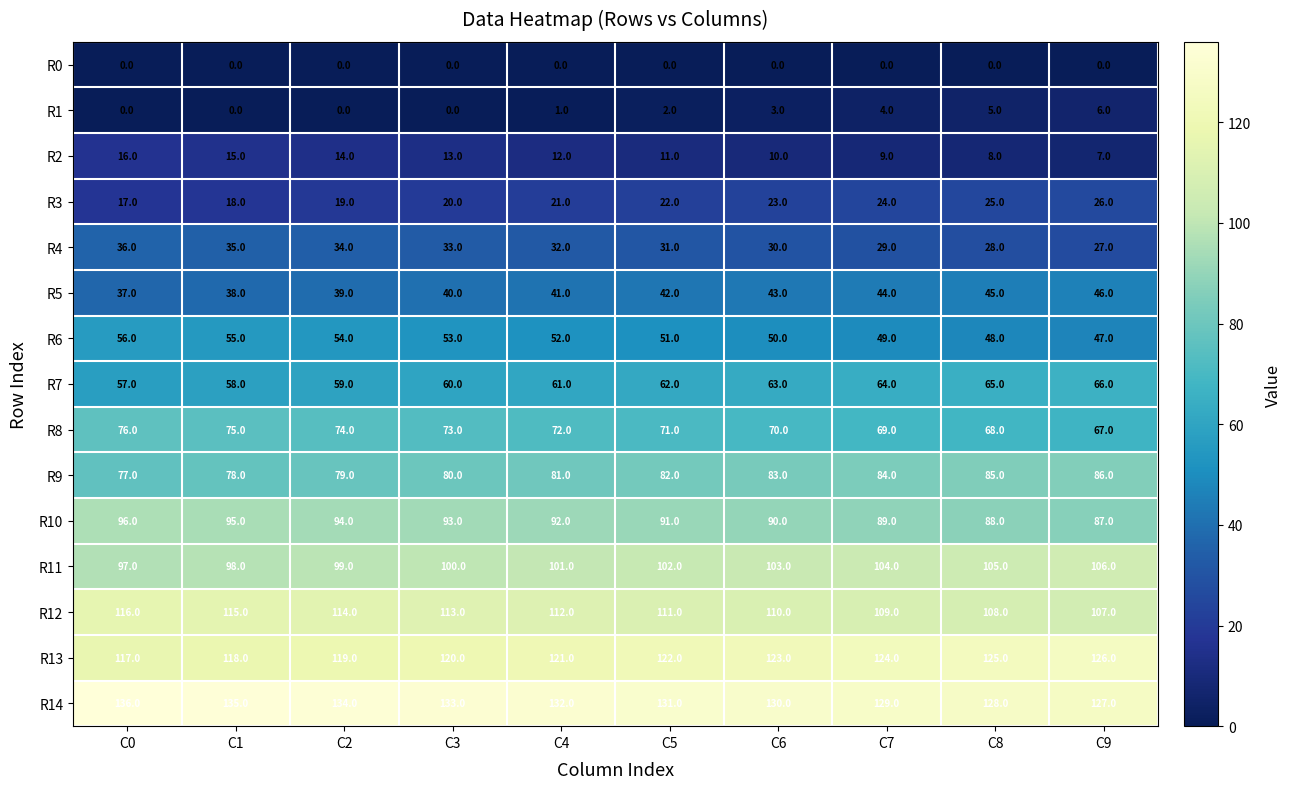

What is the sum of all R11 values?

1015